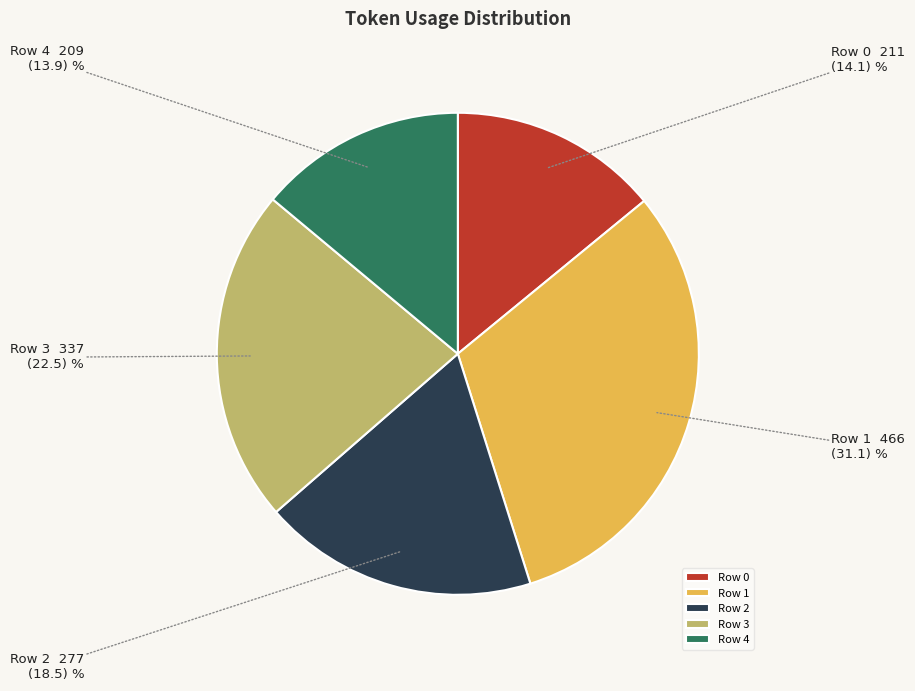

How many segments does this pie chart have?

5